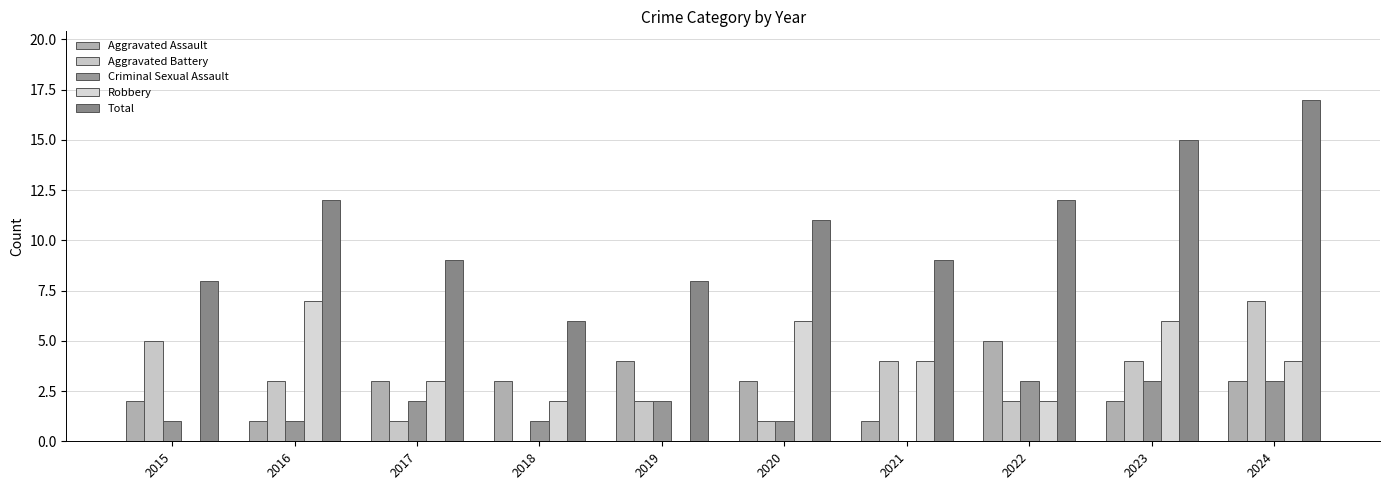

Count the number of data series in this chart.

5